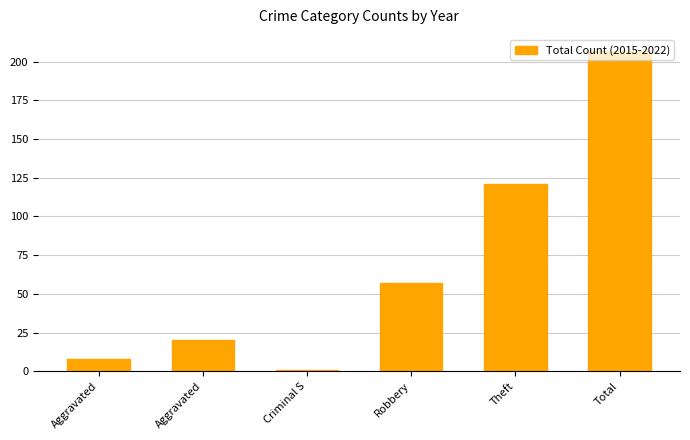

What is the sum of the values at Total and Aggravated?

227